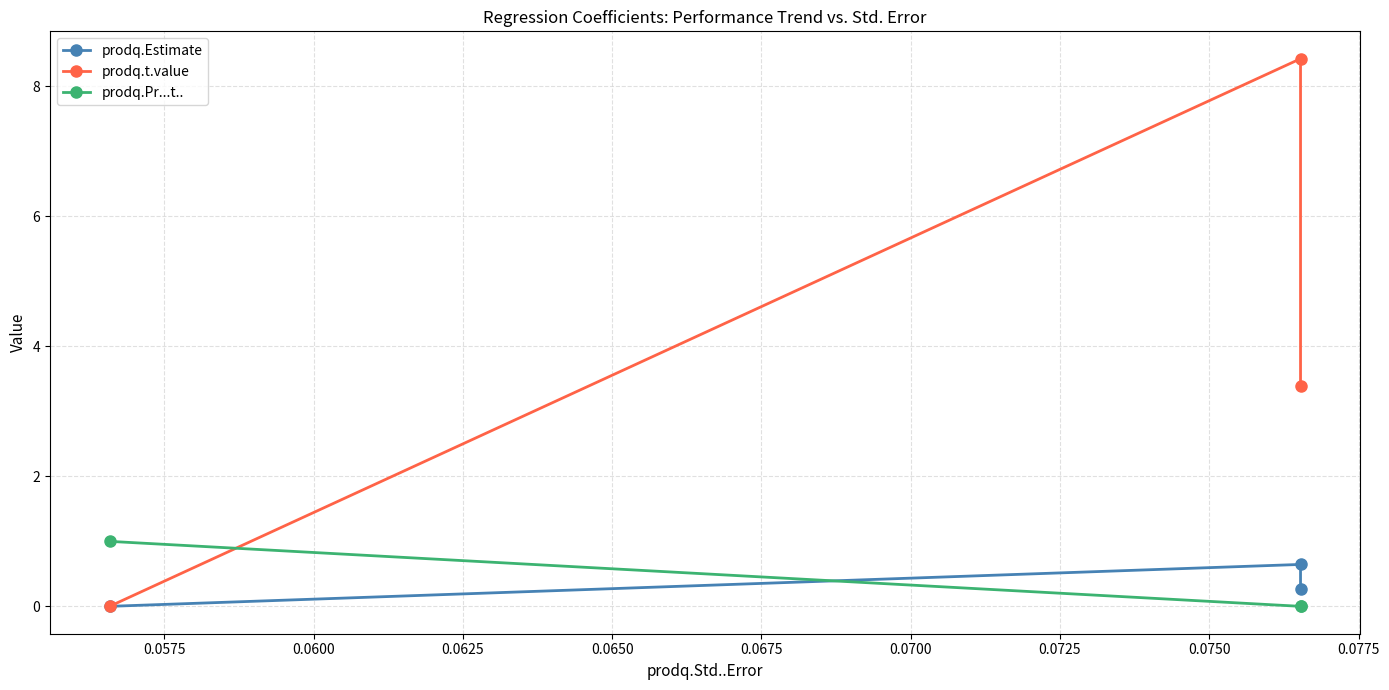

What is the value of the prodq.Estimate point at the 3rd from the left?

0.3